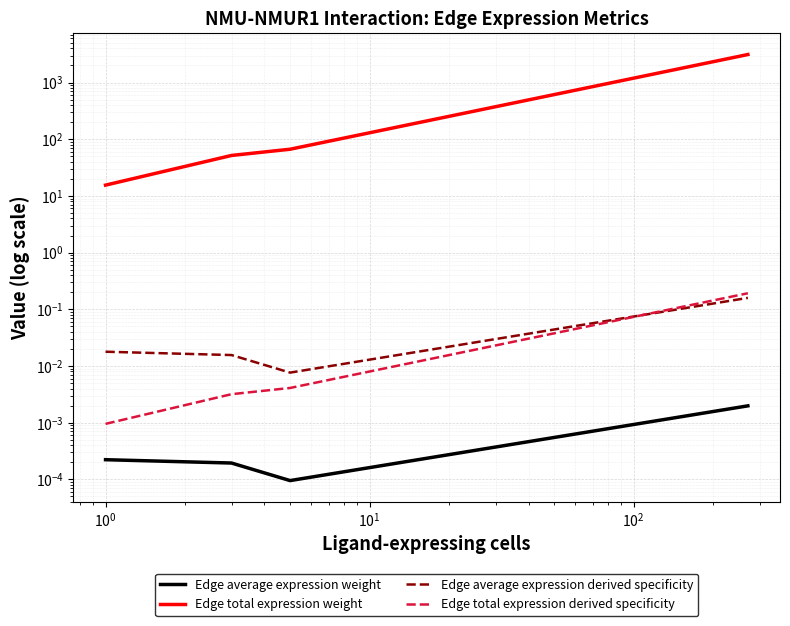

The Edge total expression weight series shows 15.5 at $\mathdefault{10^{-2}}$. True or false?

True